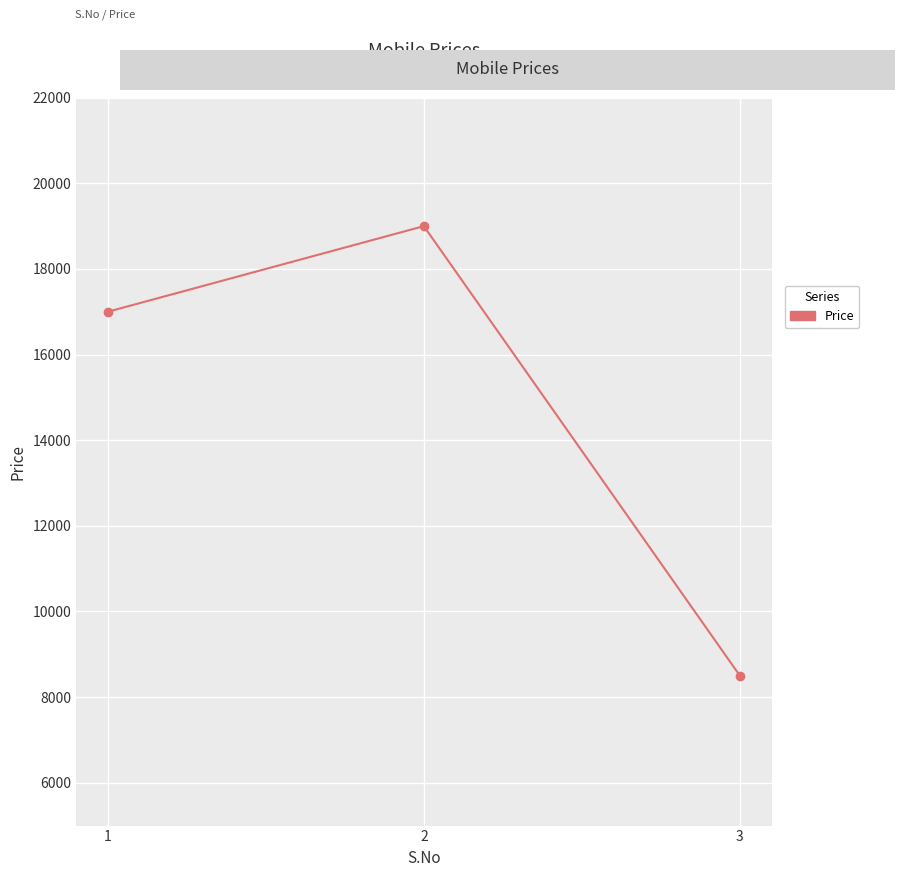

The chart shows a value of 8500 at 3. True or false?

True